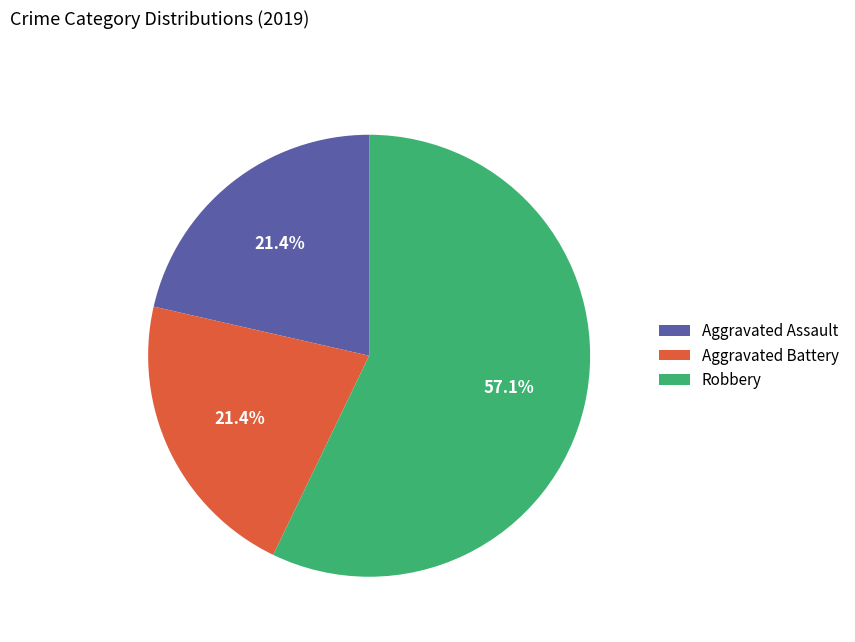

Is Aggravated Battery the majority of the pie?

No